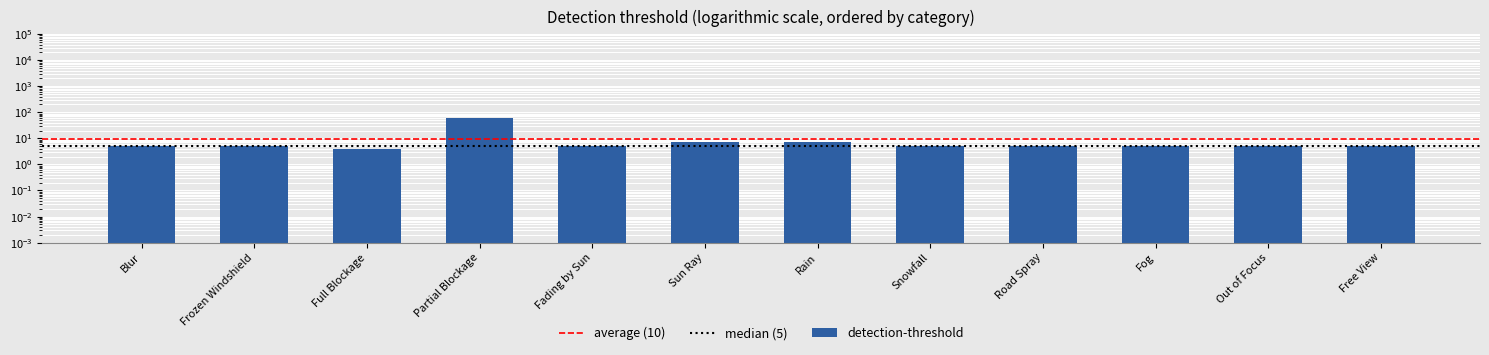

The value at Full Blockage is 3. True or false?

False